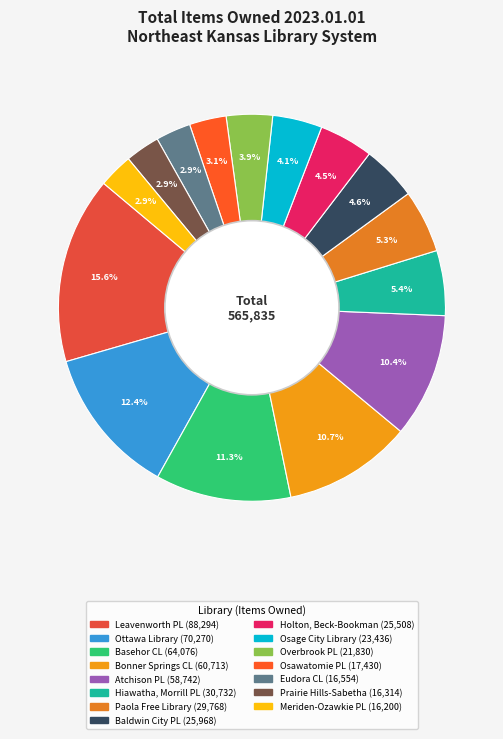

To the nearest percent, what is the difference between the largest and smallest slice percentages?

13%